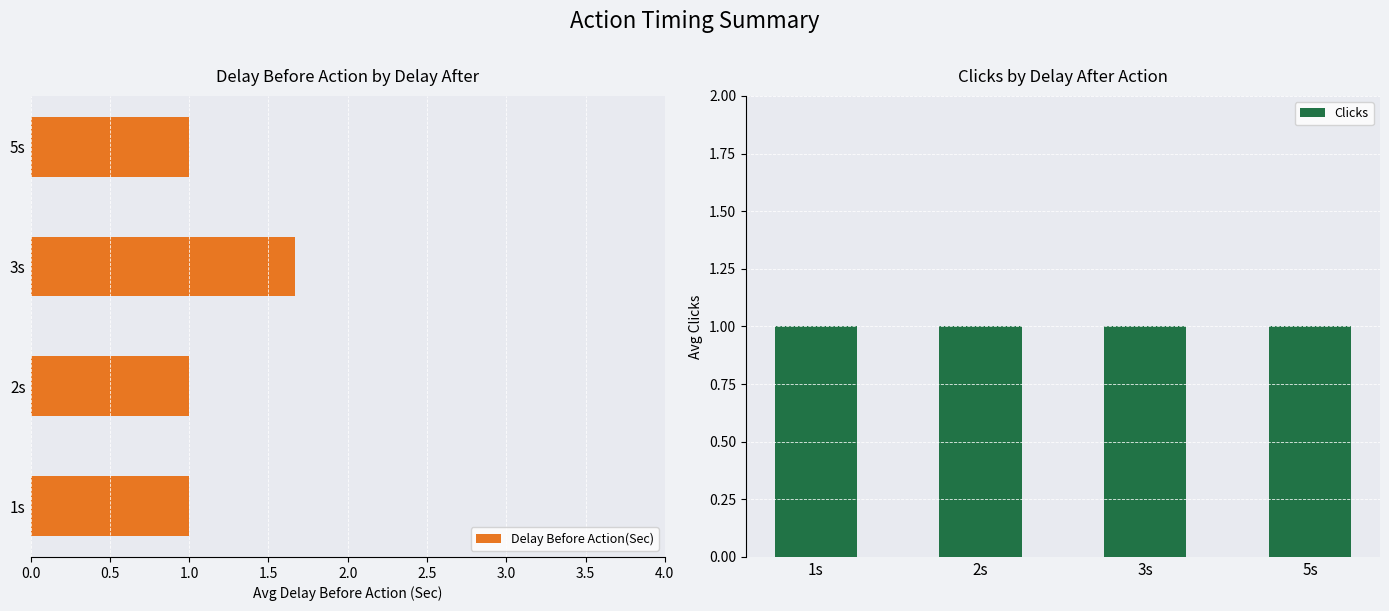

What are all the series names shown in the legend?

Delay Before Action(Sec), Clicks